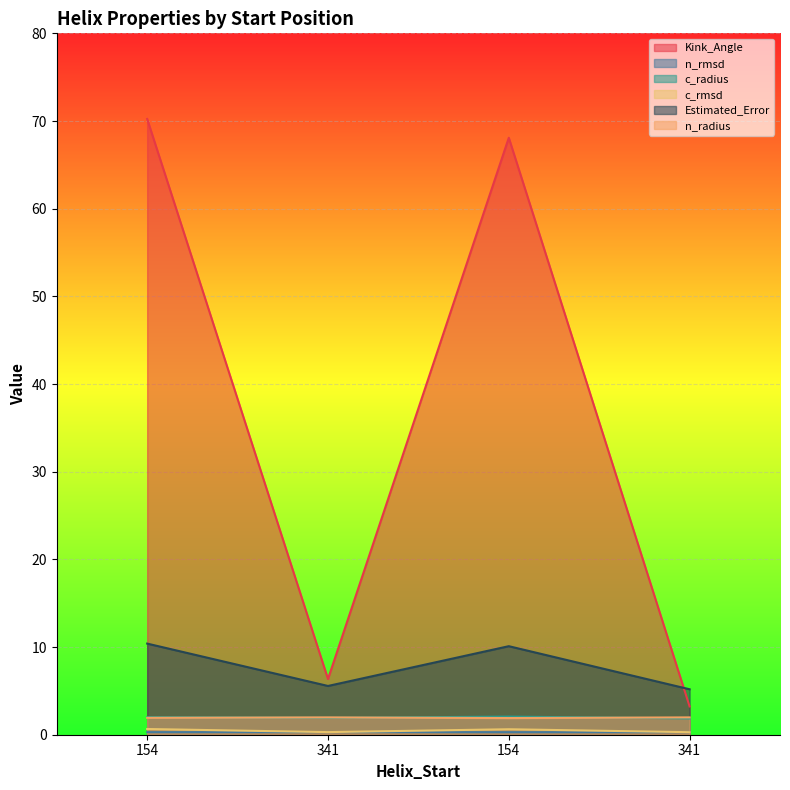

True or false: Kink_Angle and c_radius cross at least once.

False